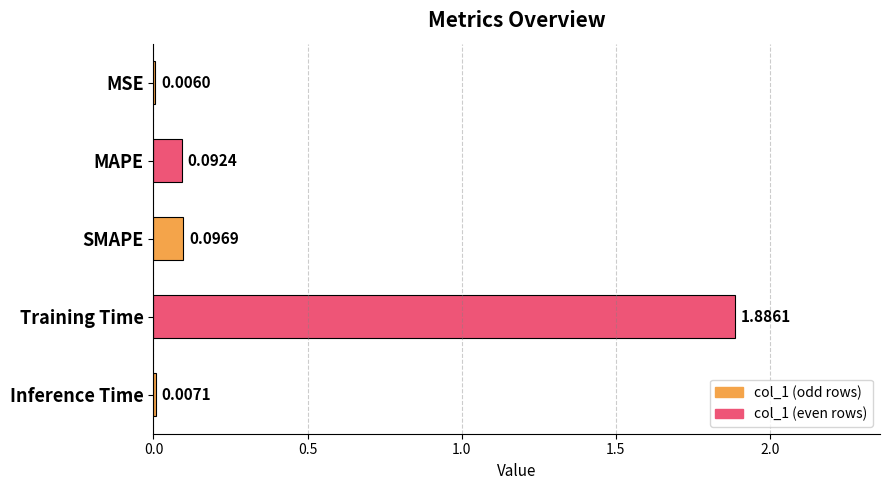

Which has a higher value, MSE or Inference Time?

Inference Time